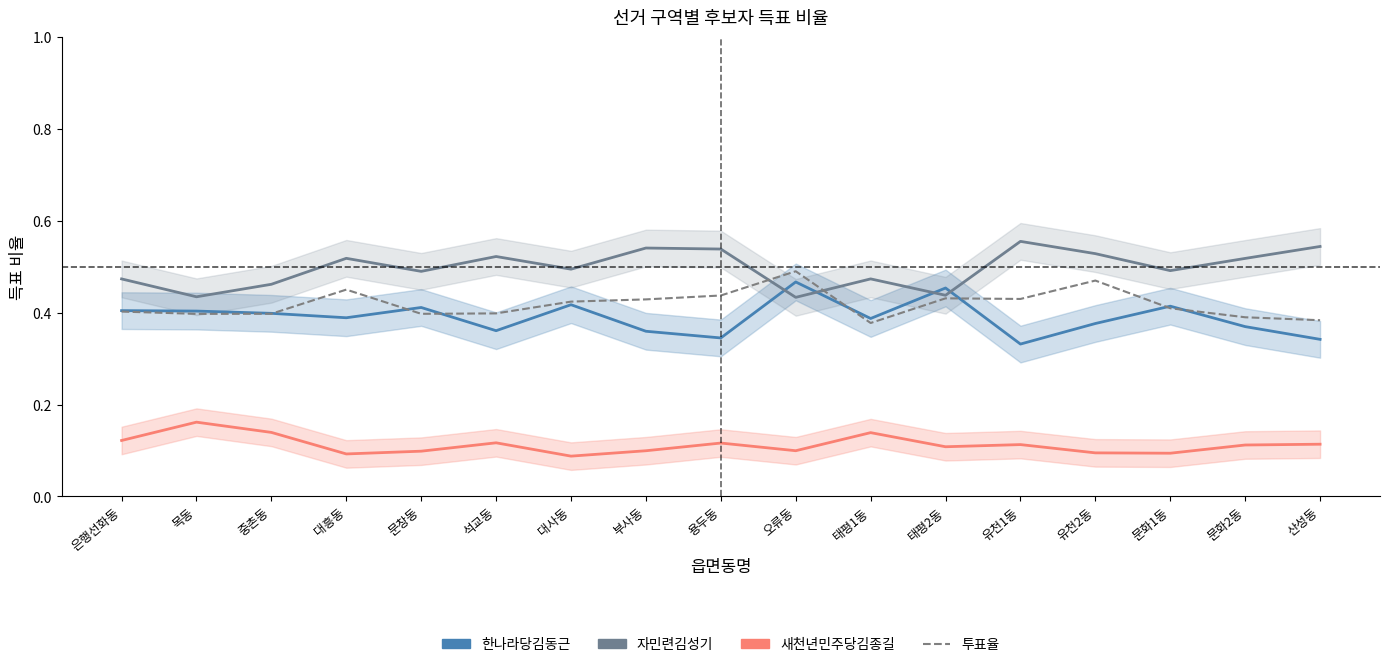

At 문창동, list the series in order from largest to smallest.

자민련김성기, 한나라당김동근, 투표율, 새천년민주당김종길